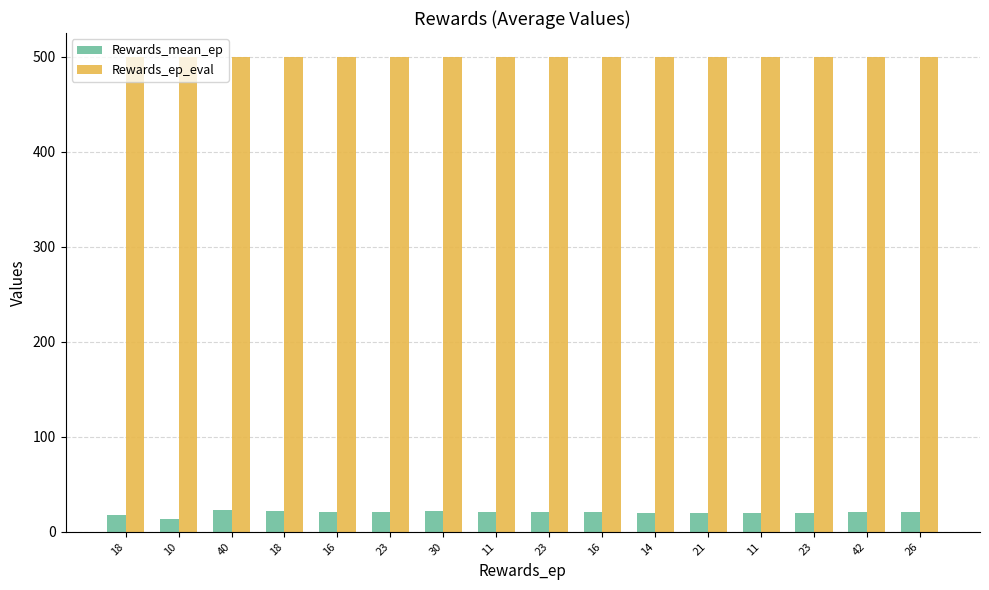

What is the value of the Rewards_ep_eval bar at the 13th from the left?

500.0